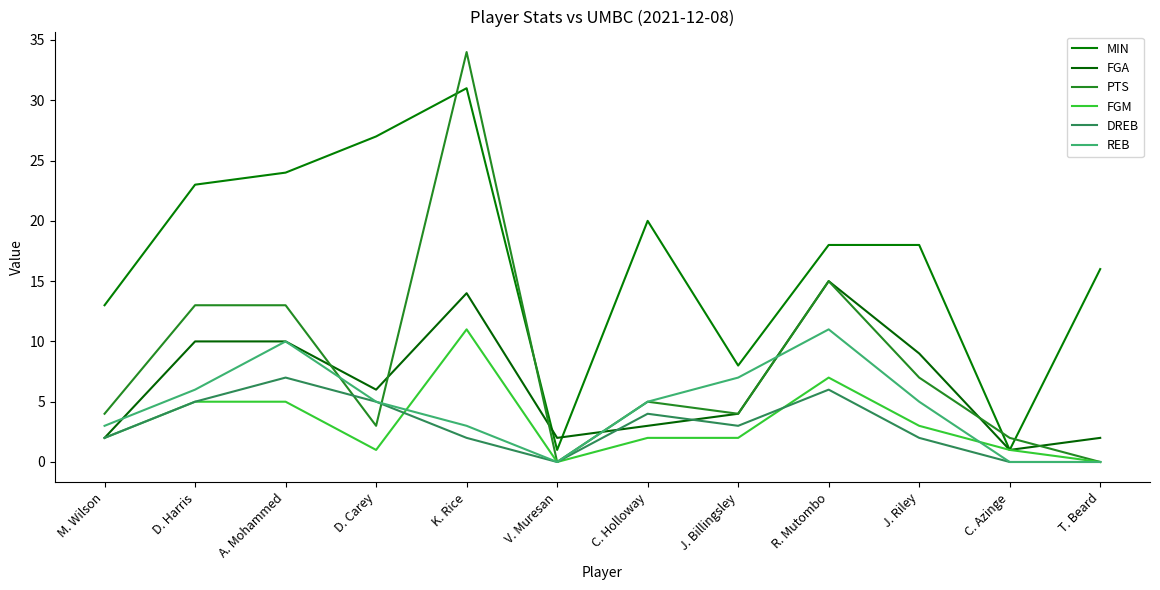

Which has a higher value, T. Beard or C. Holloway?

C. Holloway